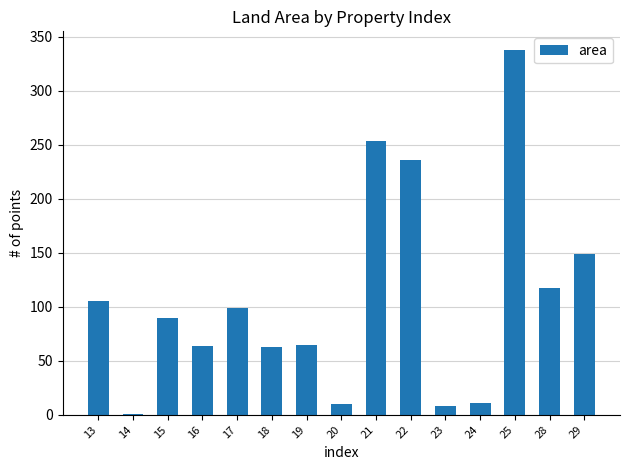

At which category does the chart reach its peak across all series?

25